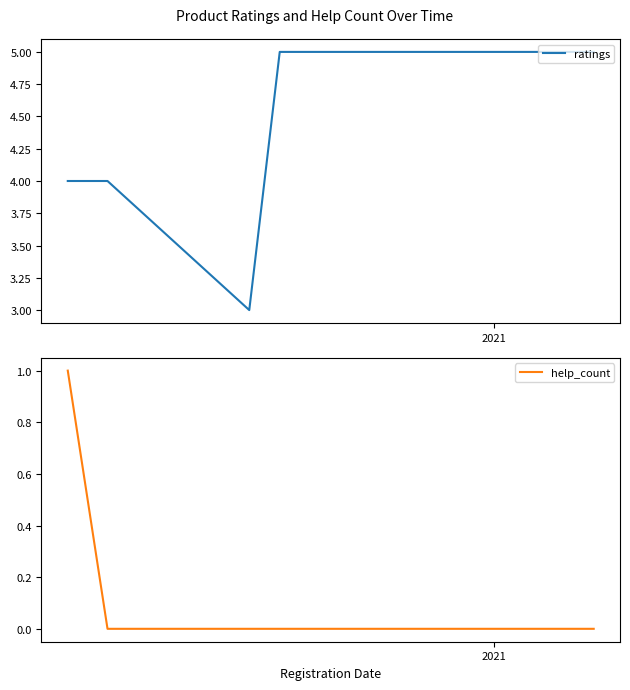

Rank the series by their maximum value, from lowest to highest.

help_count, ratings